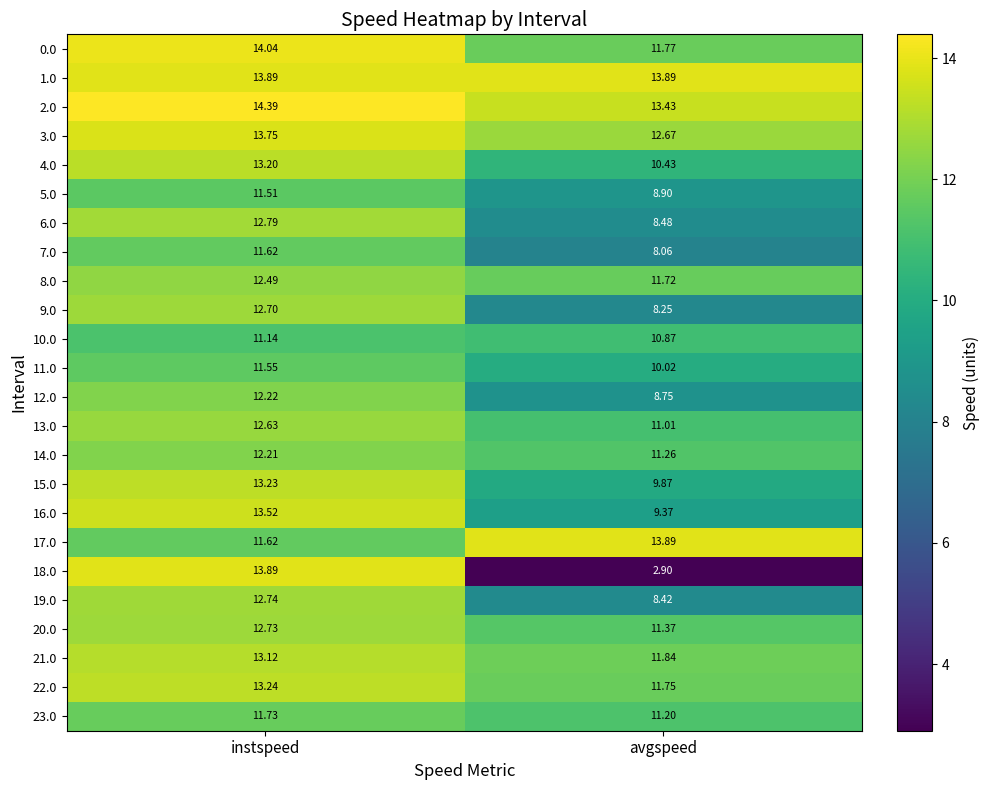

At which label is 5.0 closest to 10?

avgspeed